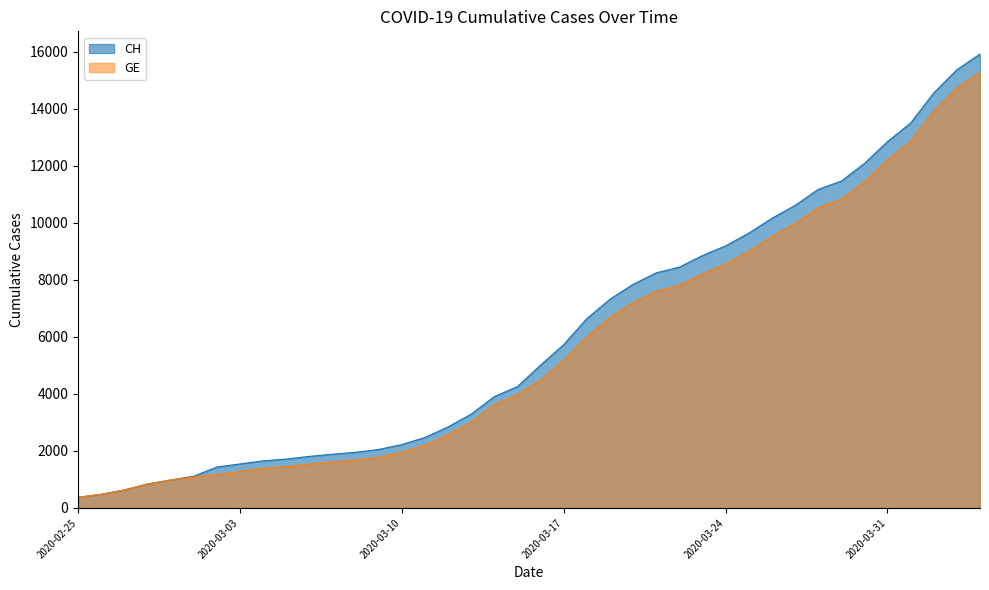

What position from the right is 2020-02-29?

36